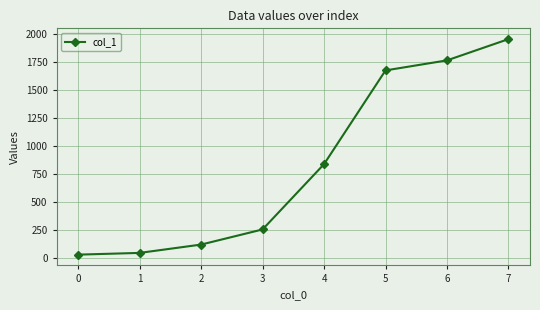

Reading left to right, transcribe all the data shown in this chart.

25.8	41.4	116.0	251.6	837.2	1677.6	1767.6	1958.2